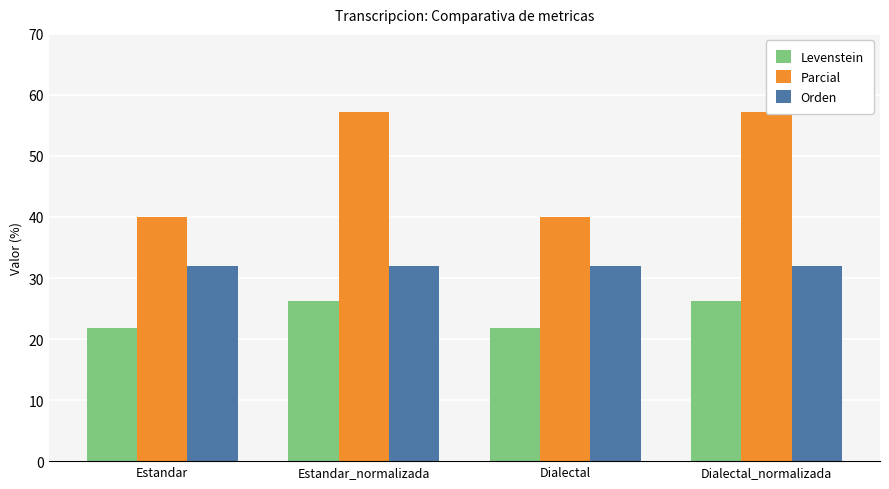

What is the difference between the maximum and minimum values in the Parcial series?

17.1